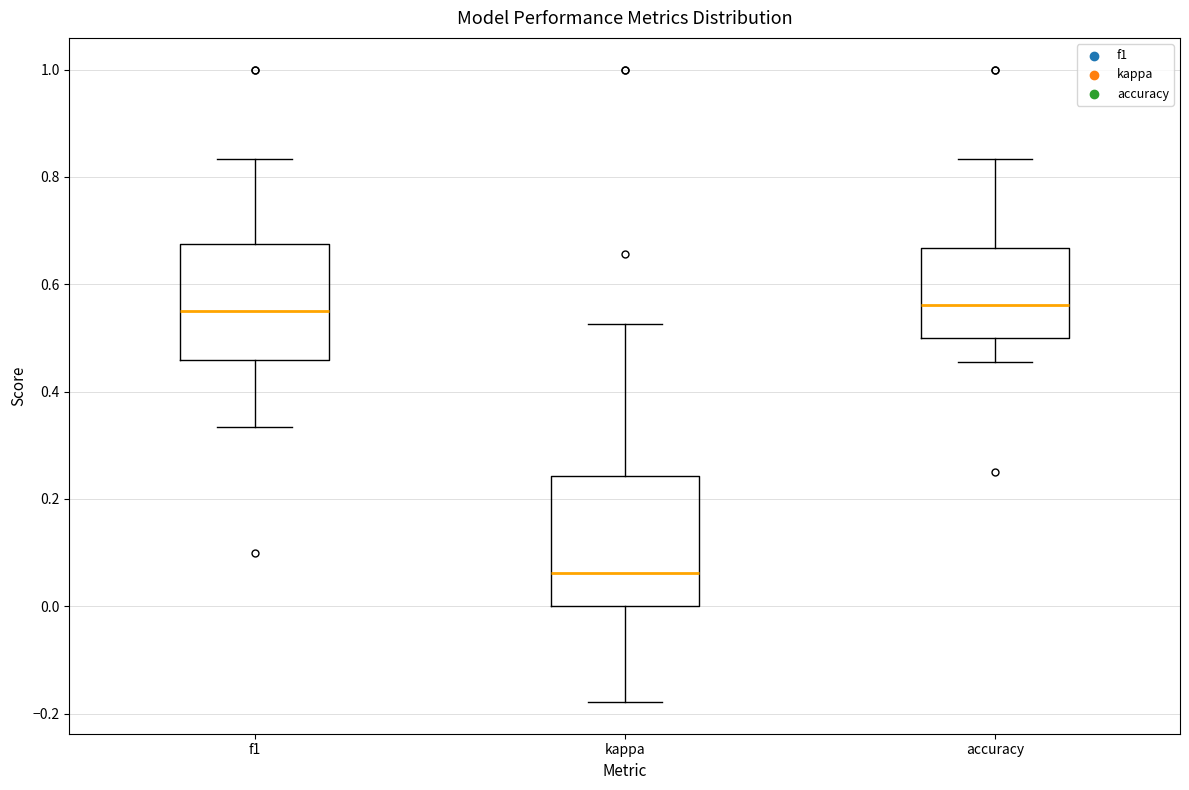

Reading left to right, read every box against the y-axis: the position of its median line, the range the box covers, and the ends of its whiskers. The values are not printed on the chart, so give them approximately, as read against the axis.

f1: median 0.54, box 0.46 to 0.68, whiskers 0.34 to 0.84
kappa: median 0.06, box 0.00 to 0.24, whiskers -0.18 to 0.52
accuracy: median 0.56, box 0.50 to 0.66, whiskers 0.46 to 0.84